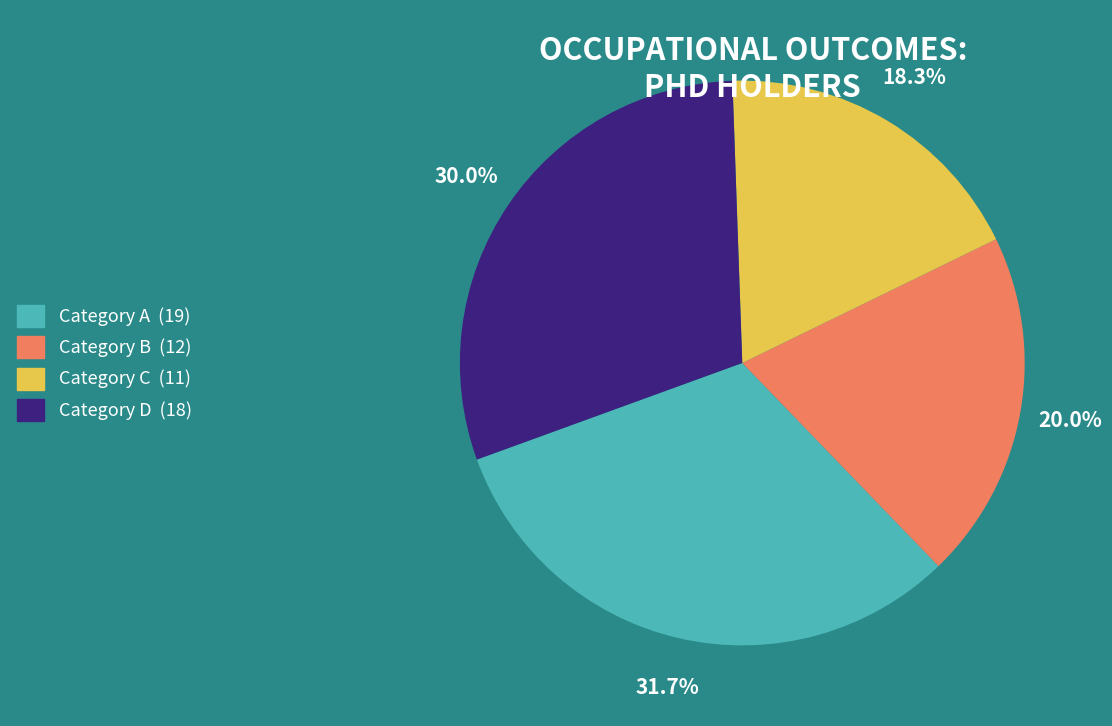

Is there any slice that represents more than half of the pie?

No